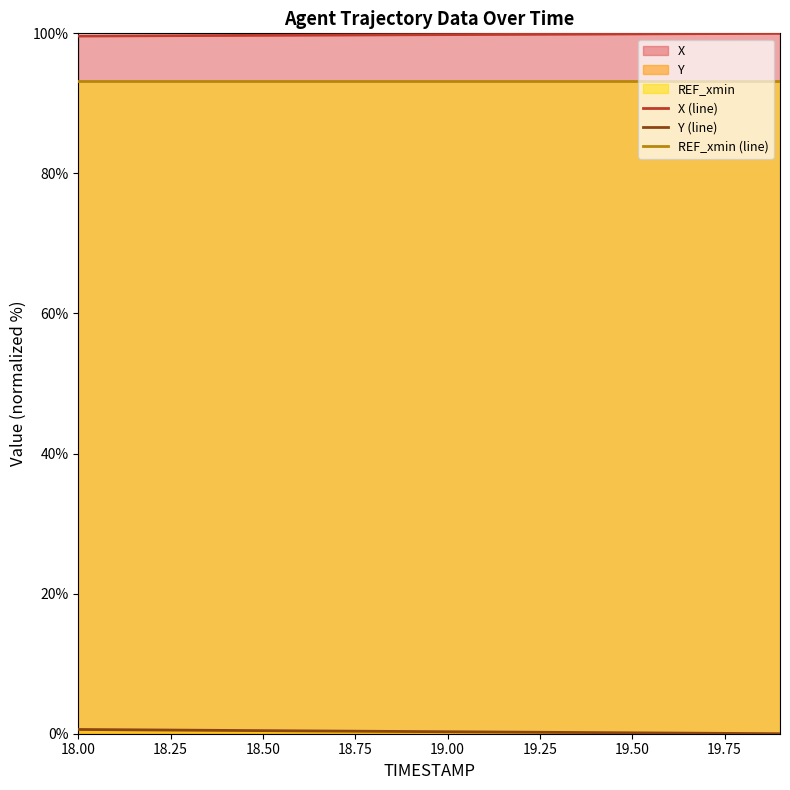

At which category is the sum across all series the highest?

18.00